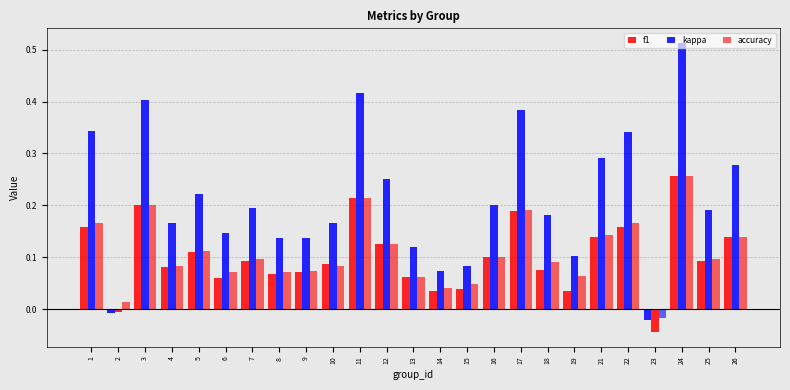

How many data points in accuracy are less than 0?

1